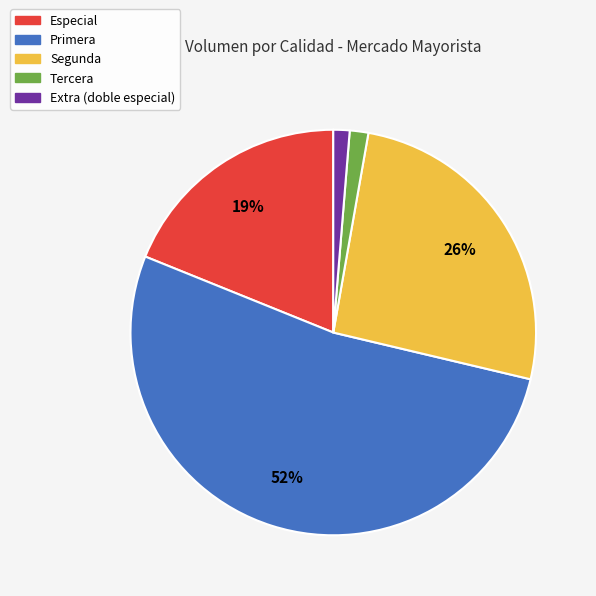

Is the sum of Tercera and Extra (doble especial) greater than half?

No